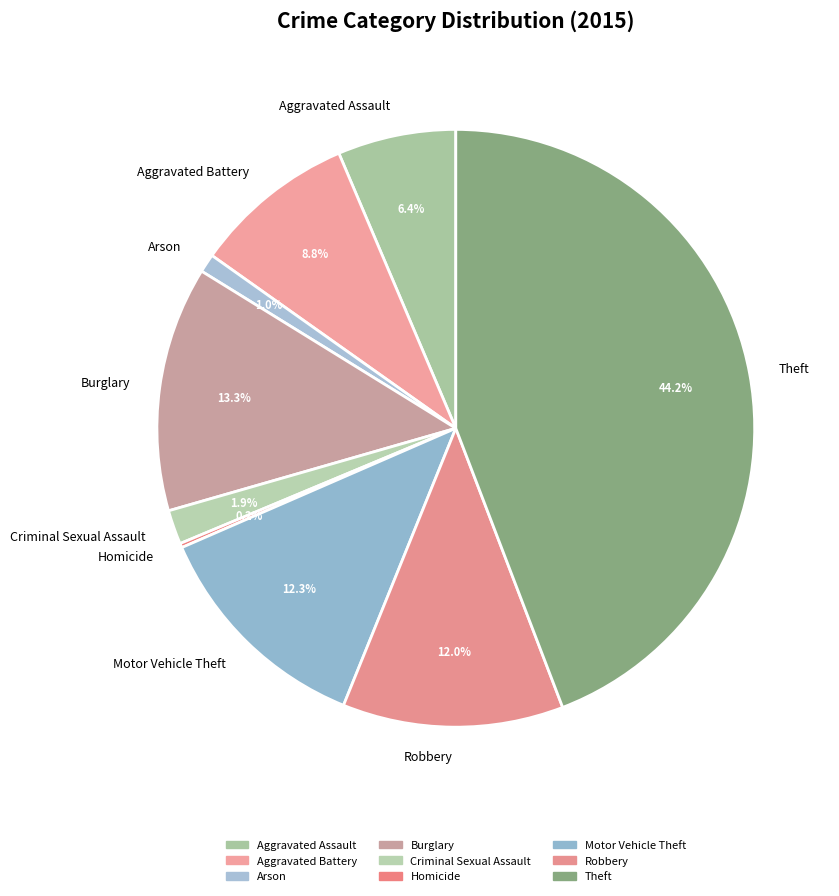

Does Theft represent more than half of the total?

No